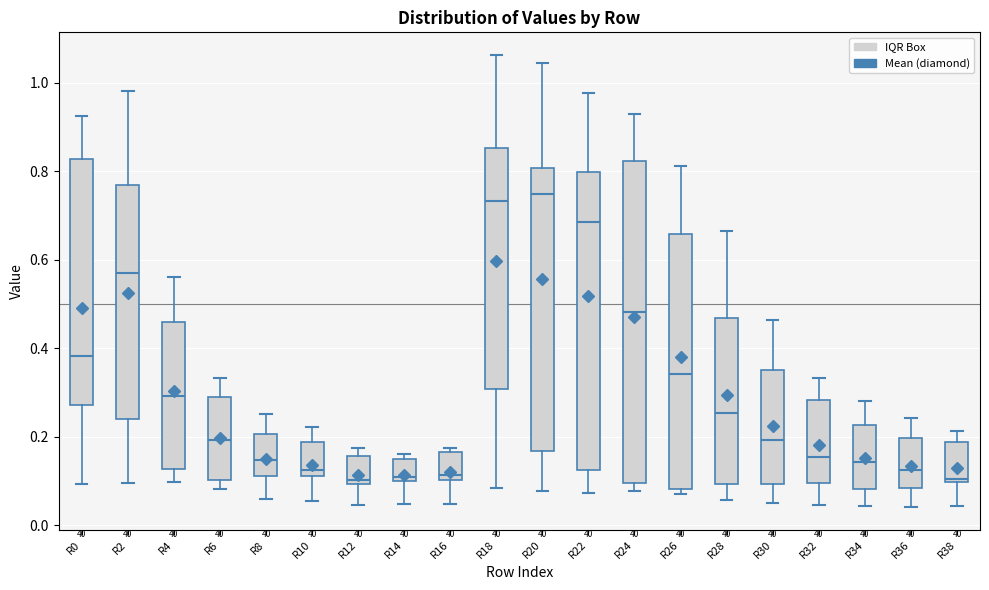

Reading left to right, transcribe this box plot: for each box, give where its median line is, the range the box spans, and where its two whiskers end, as read against the y-axis. The values are not printed on the chart, so give them approximately, as read against the axis.

R0: median 0.38, box 0.28 to 0.82, whiskers 0.10 to 0.92
R2: median 0.58, box 0.24 to 0.76, whiskers 0.10 to 0.98
R4: median 0.30, box 0.12 to 0.46, whiskers 0.10 to 0.56
R6: median 0.20, box 0.10 to 0.28, whiskers 0.08 to 0.34
R8: median 0.14, box 0.12 to 0.20, whiskers 0.06 to 0.26
R10: median 0.12 (just above the box's lower edge), box 0.12 to 0.18, whiskers 0.06 to 0.22
R12: median 0.10 (just above the box's lower edge), box 0.10 to 0.16, whiskers 0.04 to 0.18
R14: median 0.10 (just above the box's lower edge), box 0.10 to 0.14, whiskers 0.04 to 0.16
R16: median 0.12, box 0.10 to 0.16, whiskers 0.04 to 0.18
R18: median 0.74, box 0.30 to 0.86, whiskers 0.08 to 1.06
R20: median 0.74, box 0.16 to 0.80, whiskers 0.08 to 1.04
R22: median 0.68, box 0.12 to 0.80, whiskers 0.08 to 0.98
R24: median 0.48, box 0.10 to 0.82, whiskers 0.08 to 0.92
R26: median 0.34, box 0.08 to 0.66, whiskers 0.08 (just below the box's lower edge) to 0.82
R28: median 0.26, box 0.10 to 0.46, whiskers 0.06 to 0.66
R30: median 0.20, box 0.10 to 0.36, whiskers 0.04 to 0.46
R32: median 0.16, box 0.10 to 0.28, whiskers 0.04 to 0.34
R34: median 0.14, box 0.08 to 0.22, whiskers 0.04 to 0.28
R36: median 0.12, box 0.08 to 0.20, whiskers 0.04 to 0.24
R38: median 0.10 (just above the box's lower edge), box 0.10 to 0.18, whiskers 0.04 to 0.22